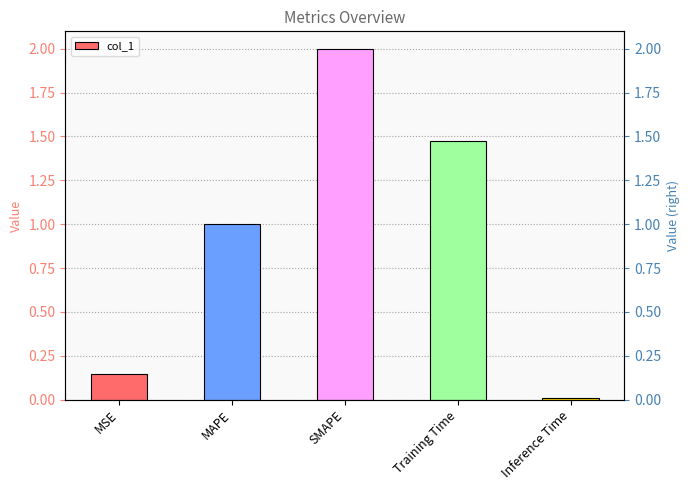

Reading right to left, extract all data points from this chart.

0.0	1.5	2.0	1.0	0.1